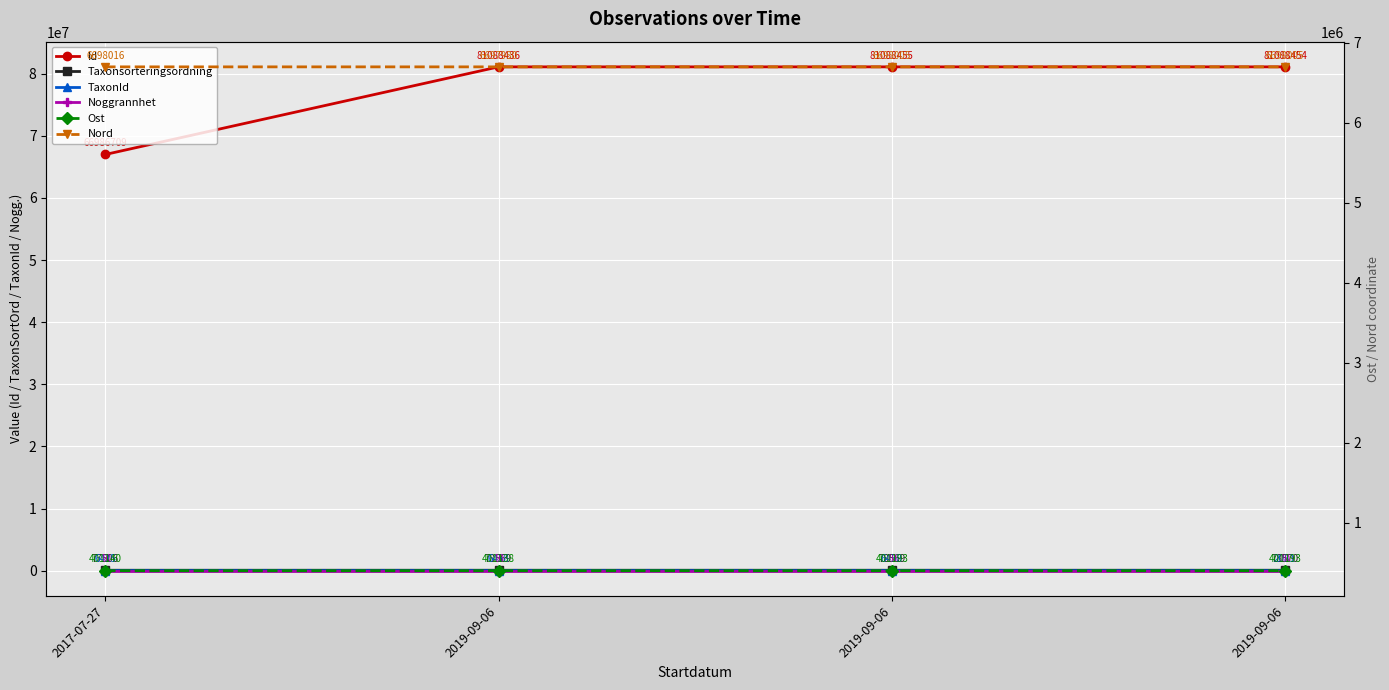

What are all the series names shown in the legend?

Id, Taxonsorteringsordning, TaxonId, Noggrannhet, Ost, Nord